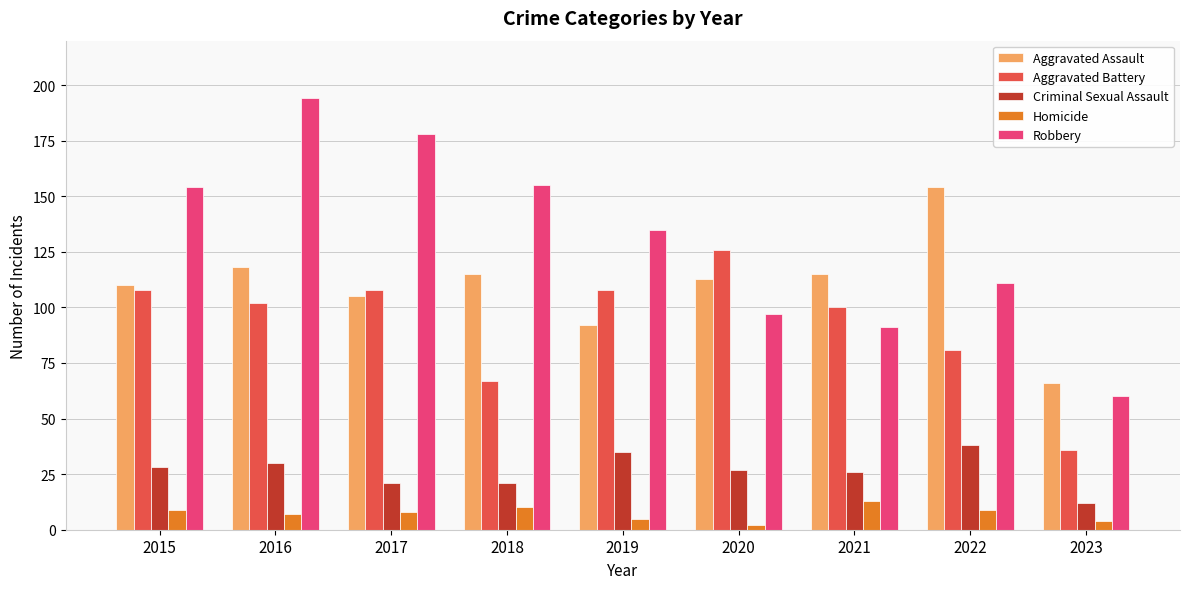

The value of Robbery at 2019 is 94. True or false?

False